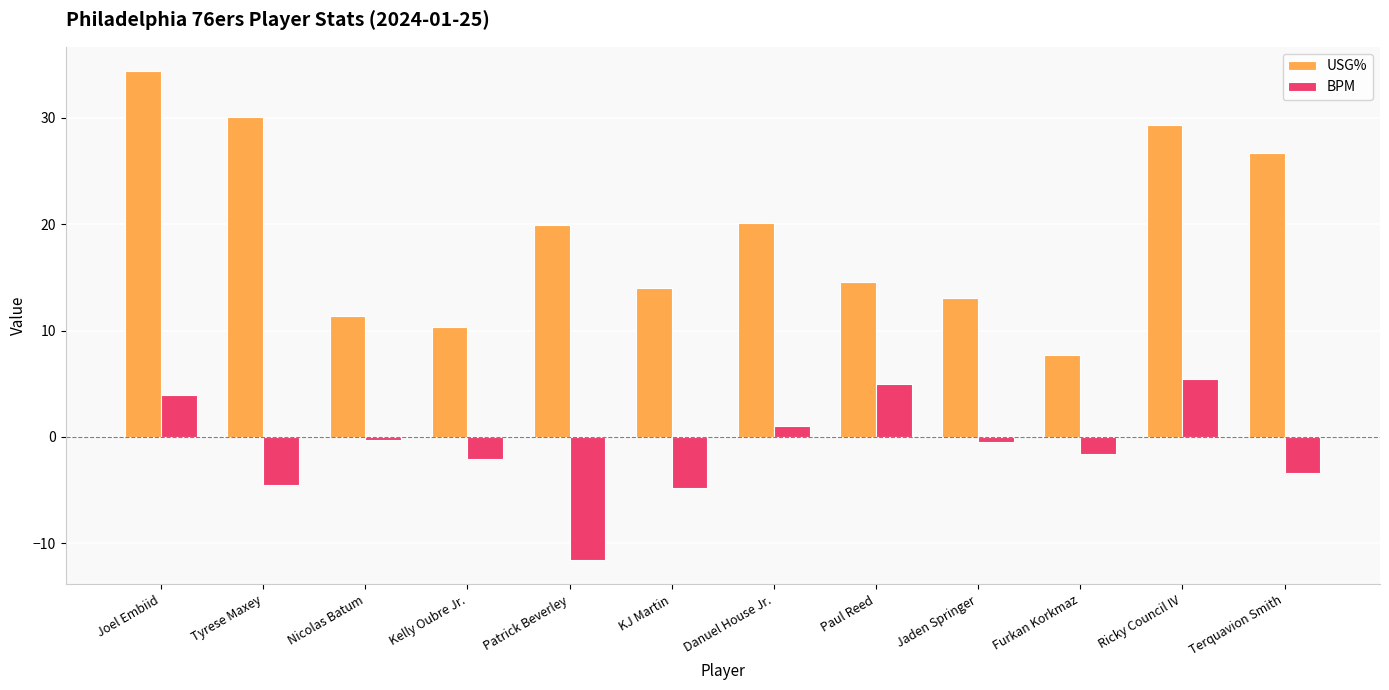

At which category is the sum across all series the highest?

Joel Embiid